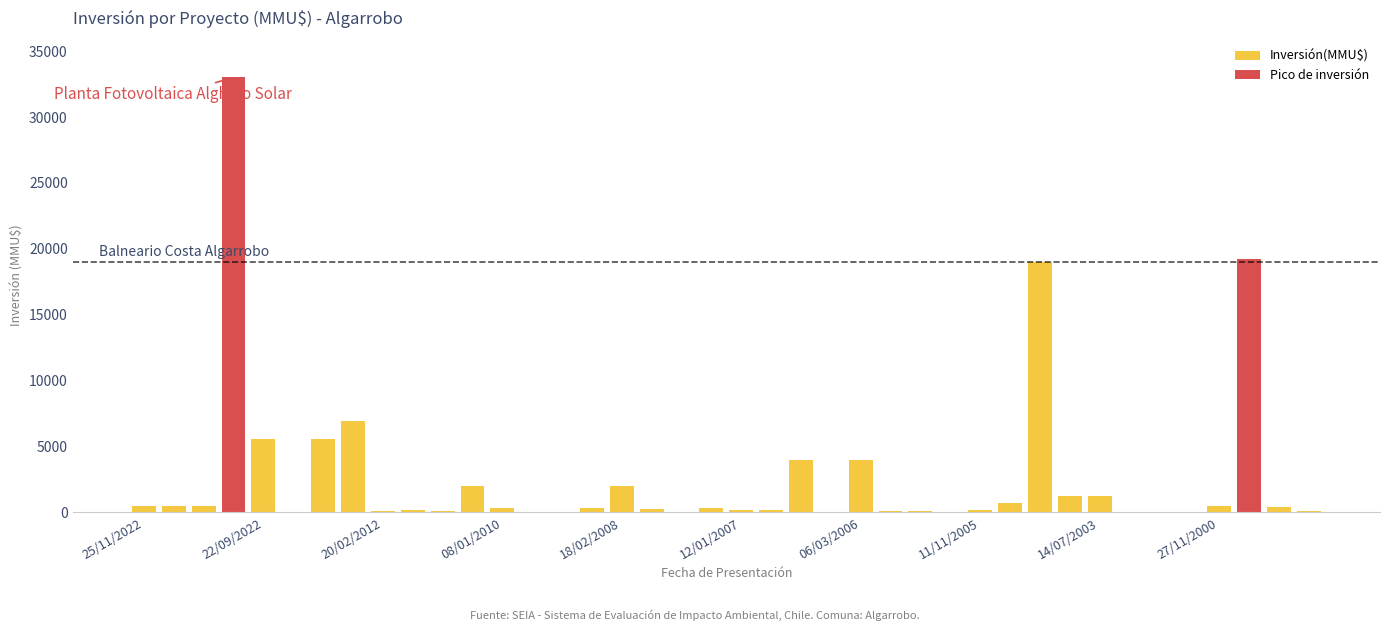

Which series has the largest total across all categories?

Inversión(MMU$)